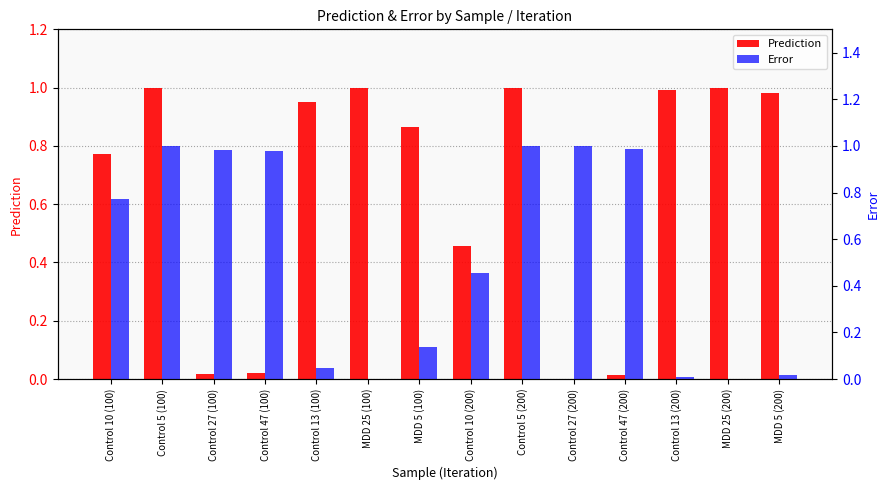

Which series has the largest total across all categories?

Prediction